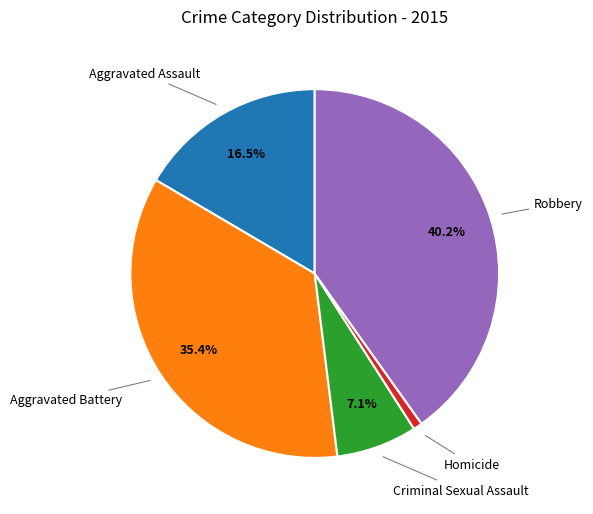

To the nearest percent, what percentage of the pie is Criminal Sexual Assault?

7%